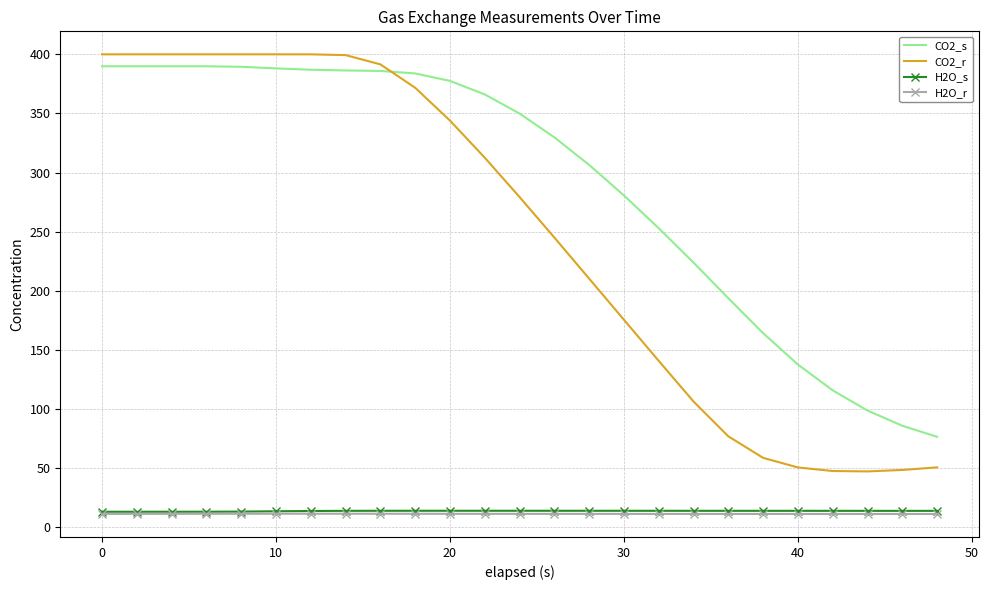

True or false: H2O_r and CO2_s intersect in this chart.

False